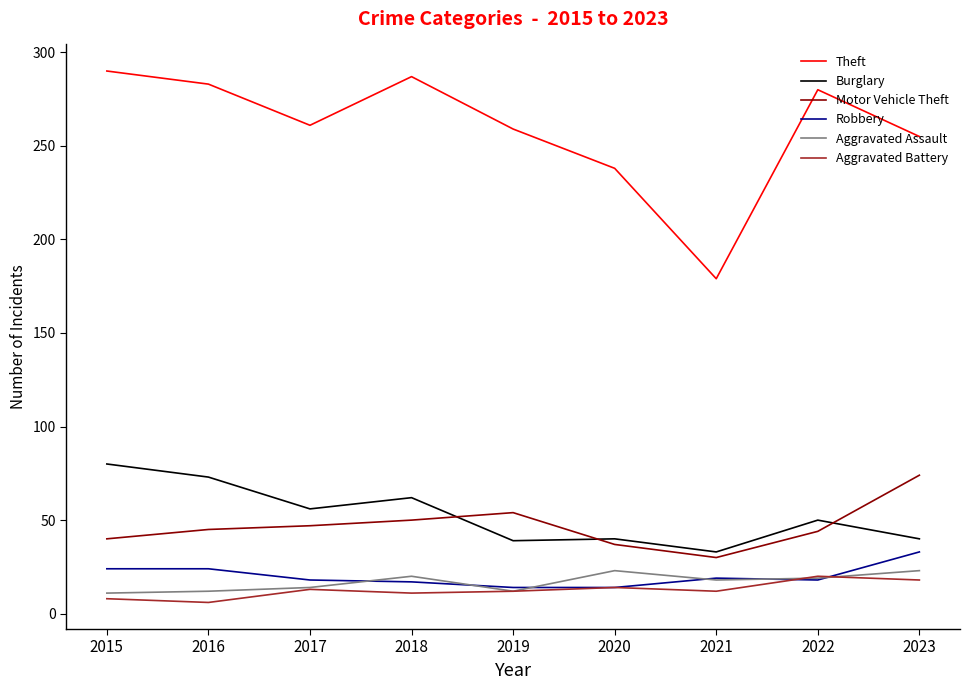

How many lines are shown in the chart?

6